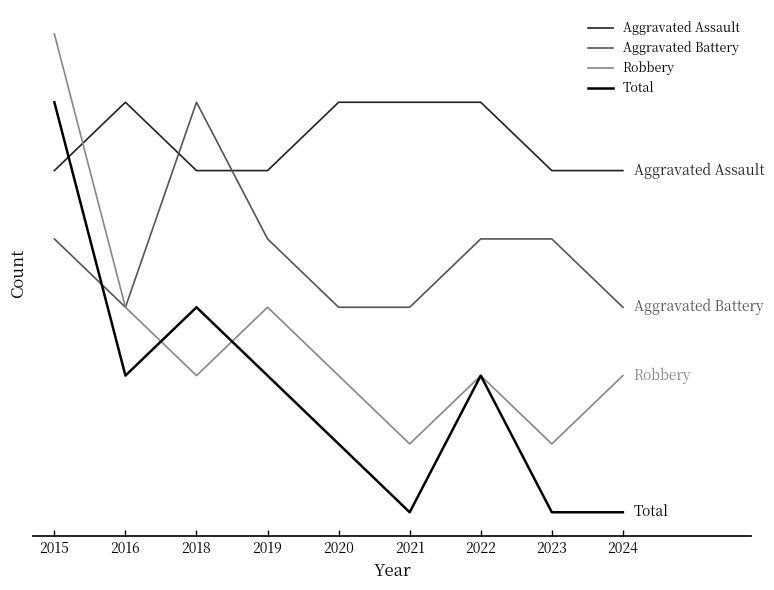

Which series has the largest total across all categories?

Aggravated Assault